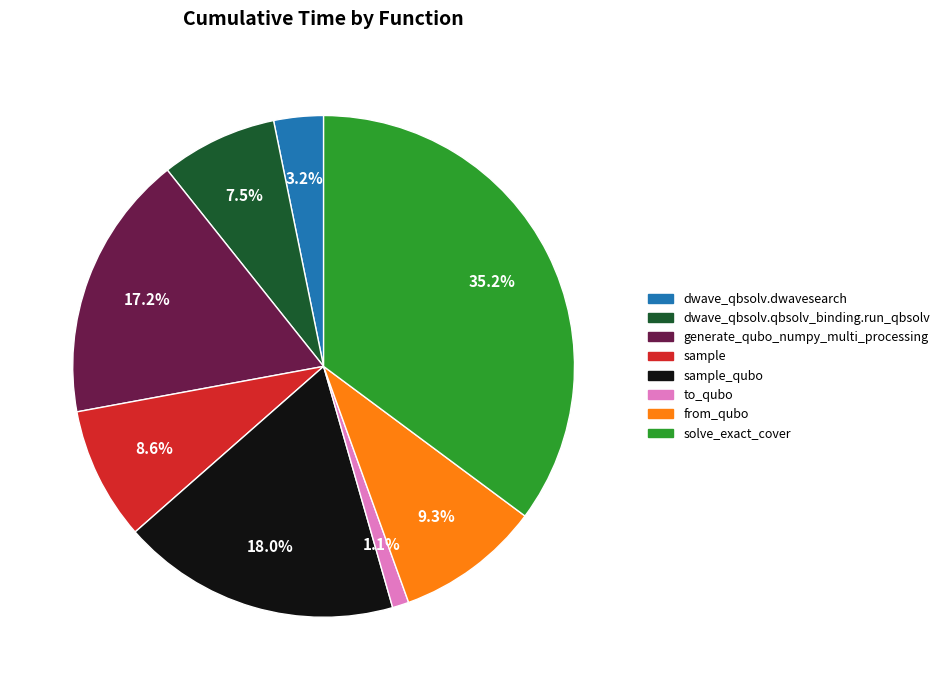

Does any single category account for the majority?

No